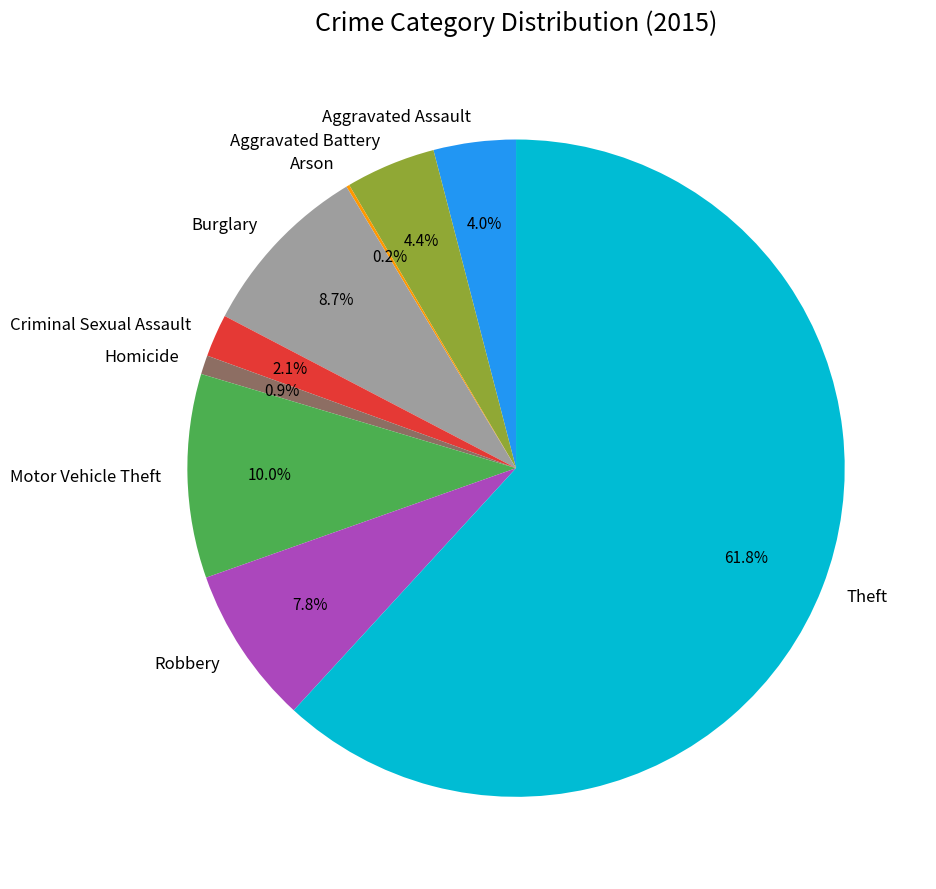

Does Criminal Sexual Assault represent more than half of the total?

No